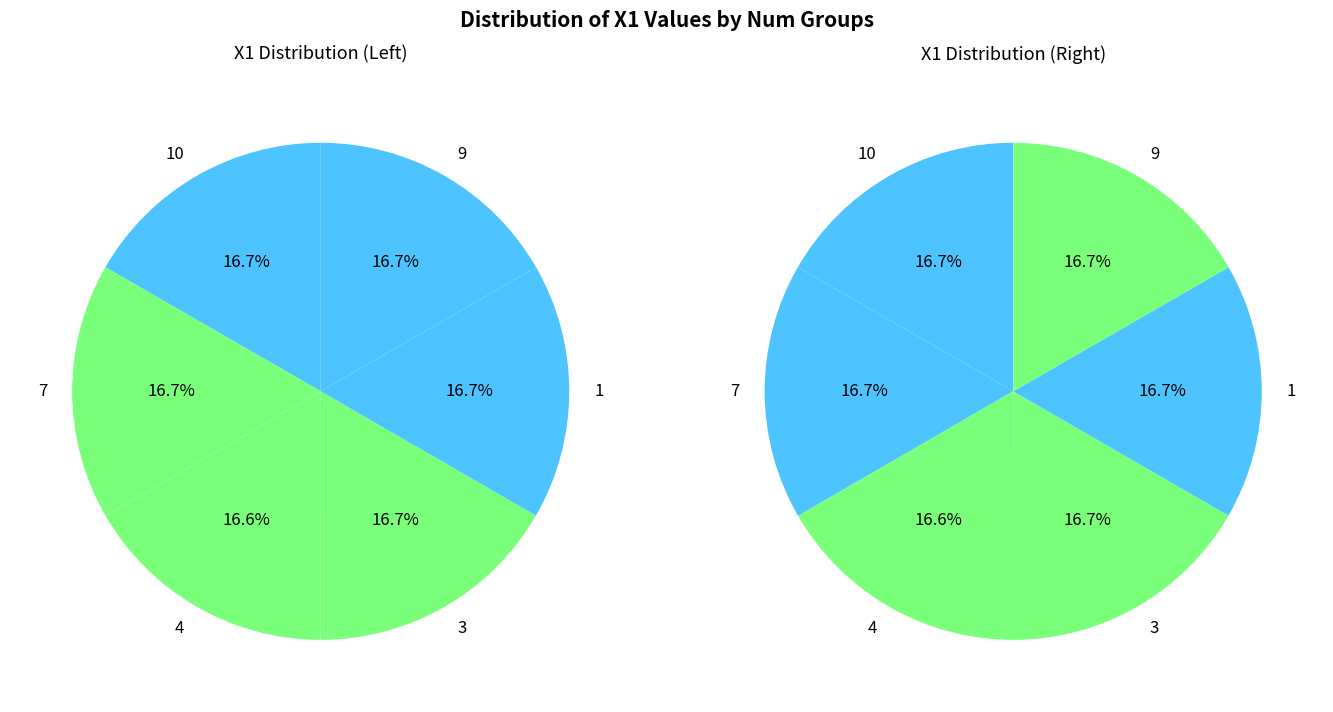

To the nearest percent, what portion does 7 represent?

17%